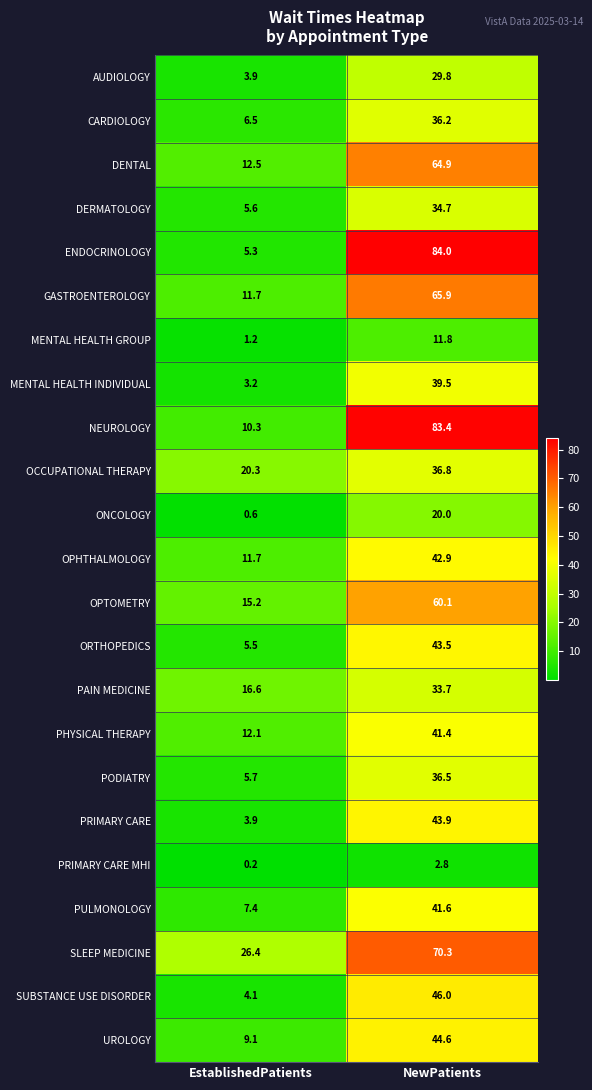

Rank the series by their maximum value, from highest to lowest.

ENDOCRINOLOGY, NEUROLOGY, SLEEP MEDICINE, GASTROENTEROLOGY, DENTAL, OPTOMETRY, SUBSTANCE USE DISORDER, UROLOGY, PRIMARY CARE, ORTHOPEDICS, OPHTHALMOLOGY, PULMONOLOGY, PHYSICAL THERAPY, MENTAL HEALTH INDIVIDUAL, OCCUPATIONAL THERAPY, PODIATRY, CARDIOLOGY, DERMATOLOGY, PAIN MEDICINE, AUDIOLOGY, ONCOLOGY, MENTAL HEALTH GROUP, PRIMARY CARE MHI